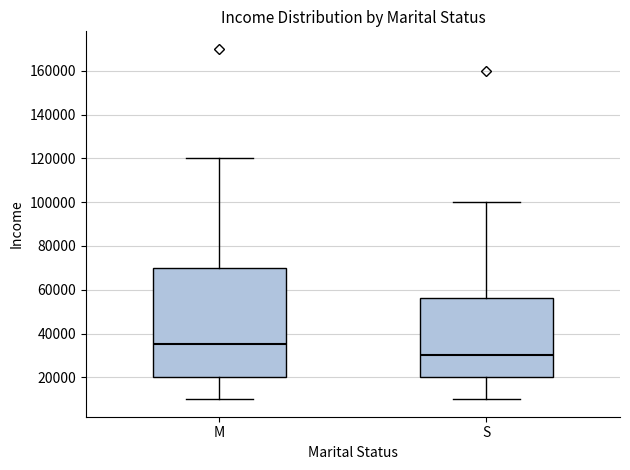

Comparing the boxes themselves (not the whiskers), which one is the tallest?

M